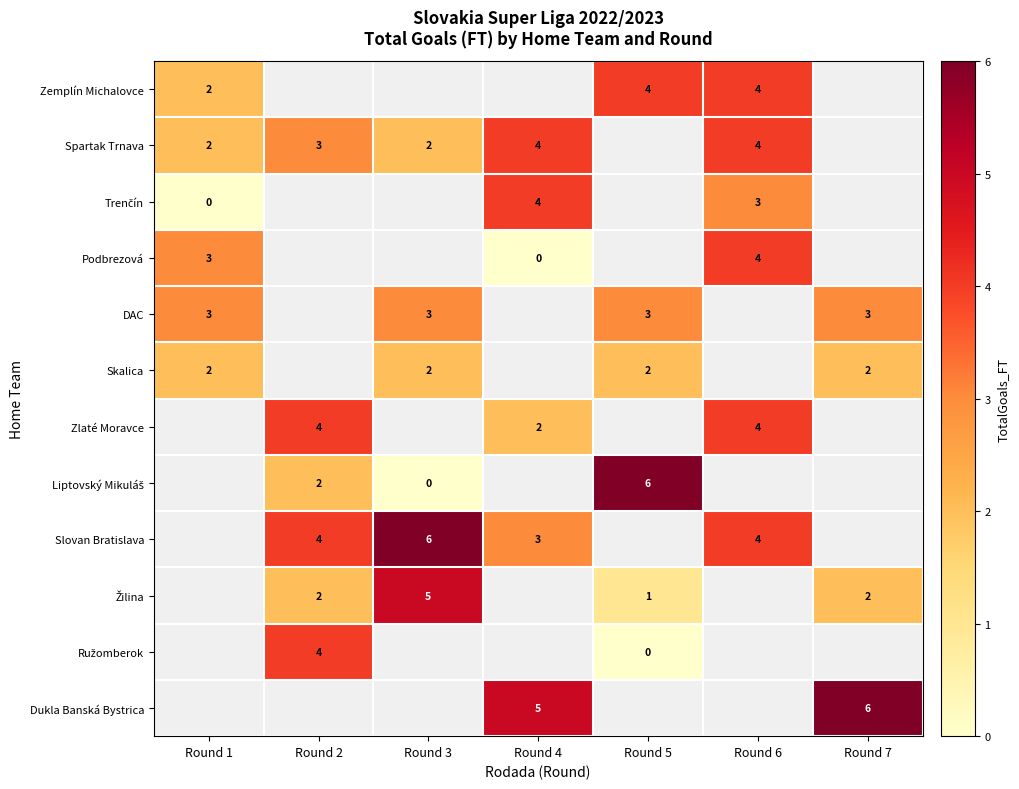

At which label does Zemplín Michalovce reach its minimum?

Round 1